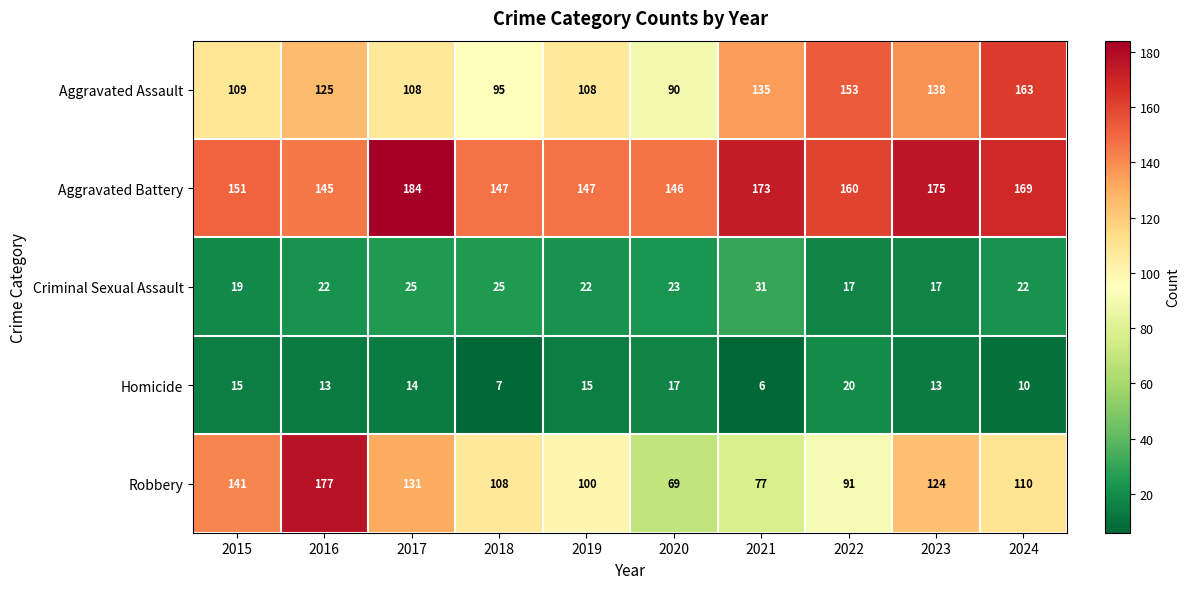

Where does the Robbery series first go above 110?

2015